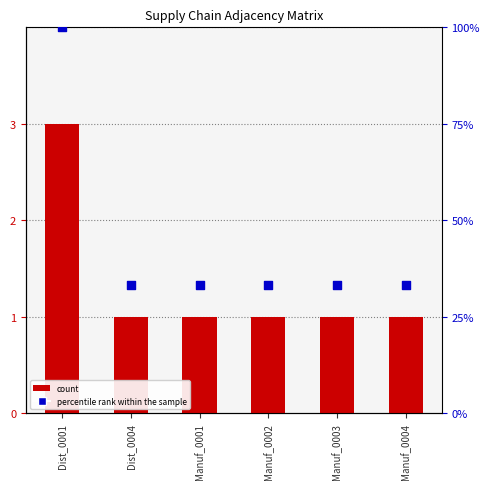

Is the value of count at Manuf_0004 greater than the value of percentile rank within the sample at Manuf_0004?

No